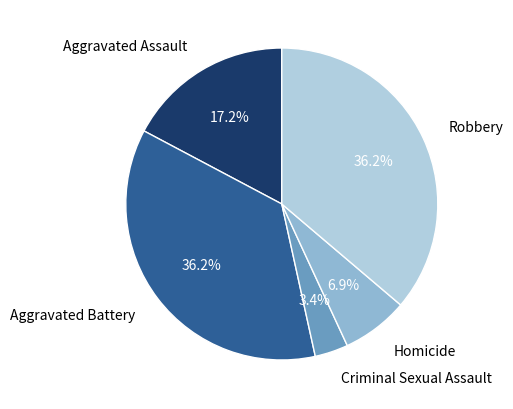

Approximately how many times larger is the value at Aggravated Battery compared to Homicide?

5.2